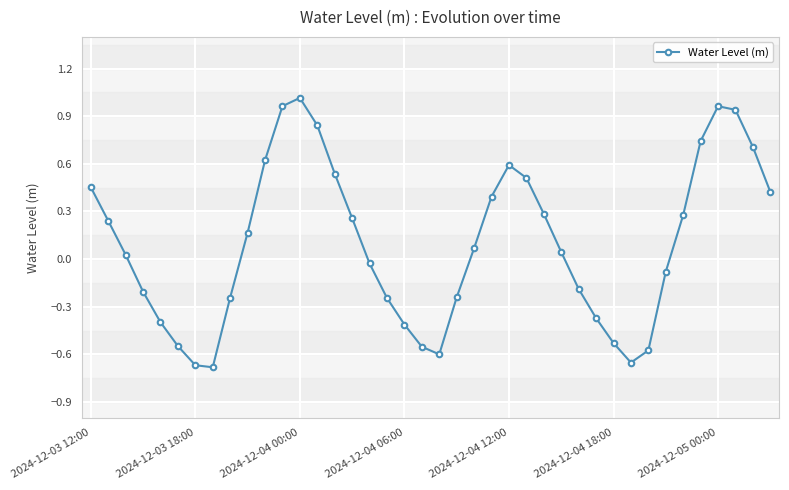

What is the difference between the maximum and minimum values?

1.7